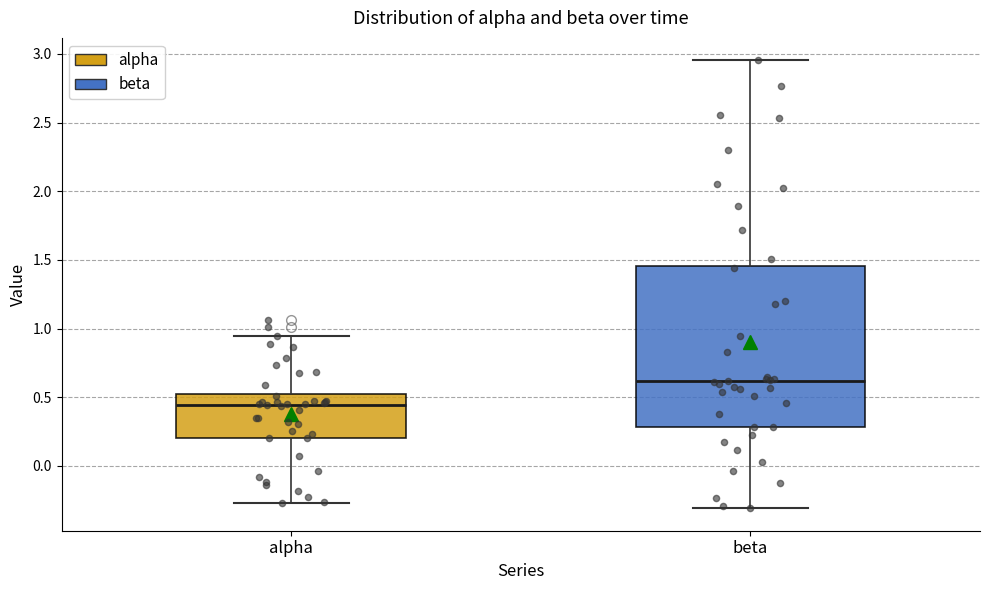

Reading left to right, transcribe this box plot: for each box, give where its median line is, the range the box spans, and where its two whiskers end, as read against the y-axis. The values are not printed on the chart, so give them approximately, as read against the axis.

alpha: median 0.45, box 0.20 to 0.55, whiskers -0.25 to 0.95
beta: median 0.60, box 0.30 to 1.45, whiskers -0.30 to 2.95